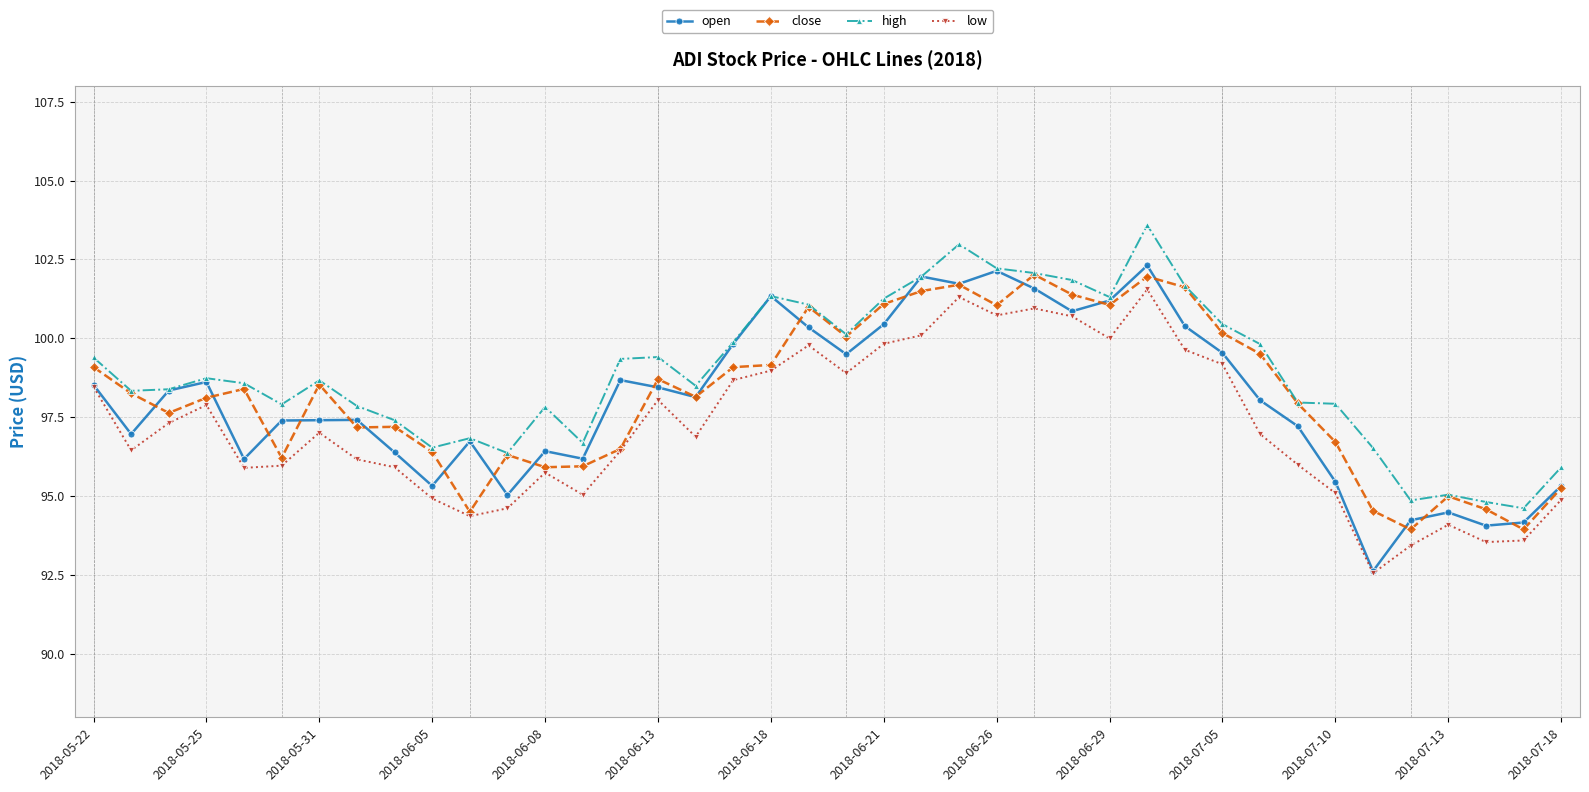

What is the sum of all close values?

3927.4